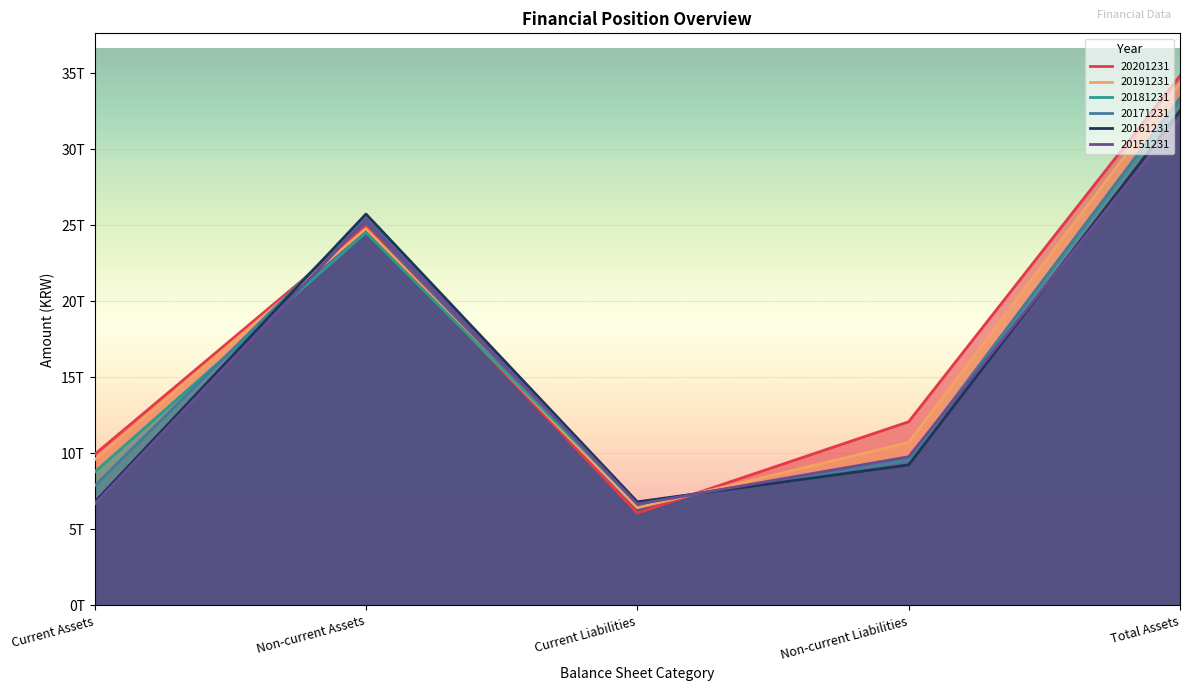

What value does the 20171231 series have at Non-current Assets, to the nearest 50?

25510329264600